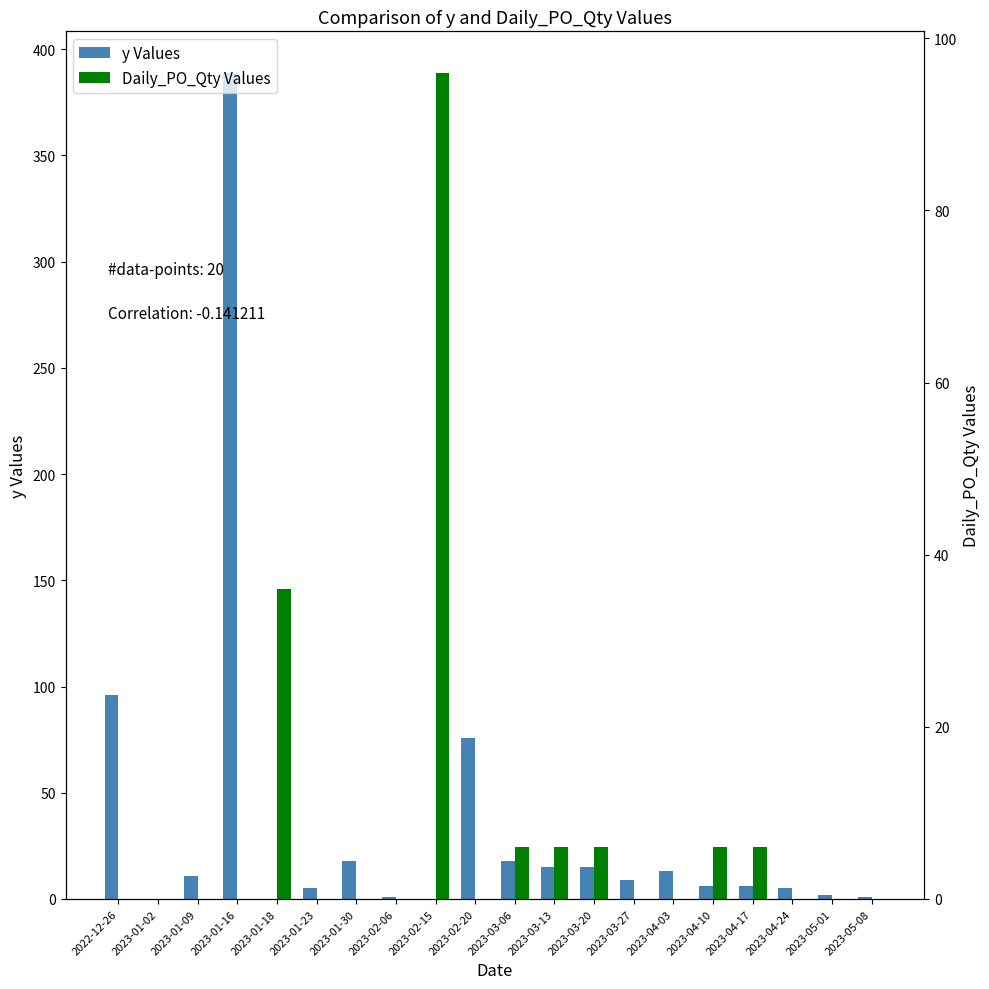

What is the difference between the maximum and minimum values in the y series?

389